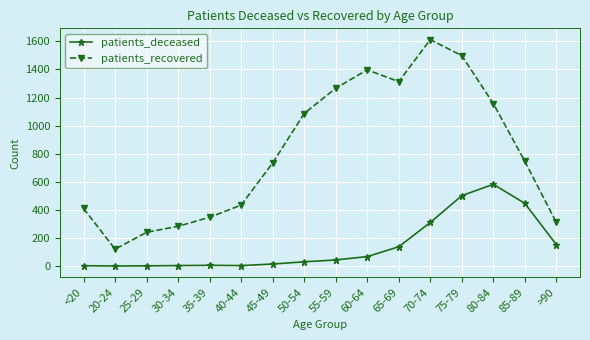

List the series in order of their overall mean, lowest first.

patients_deceased, patients_recovered